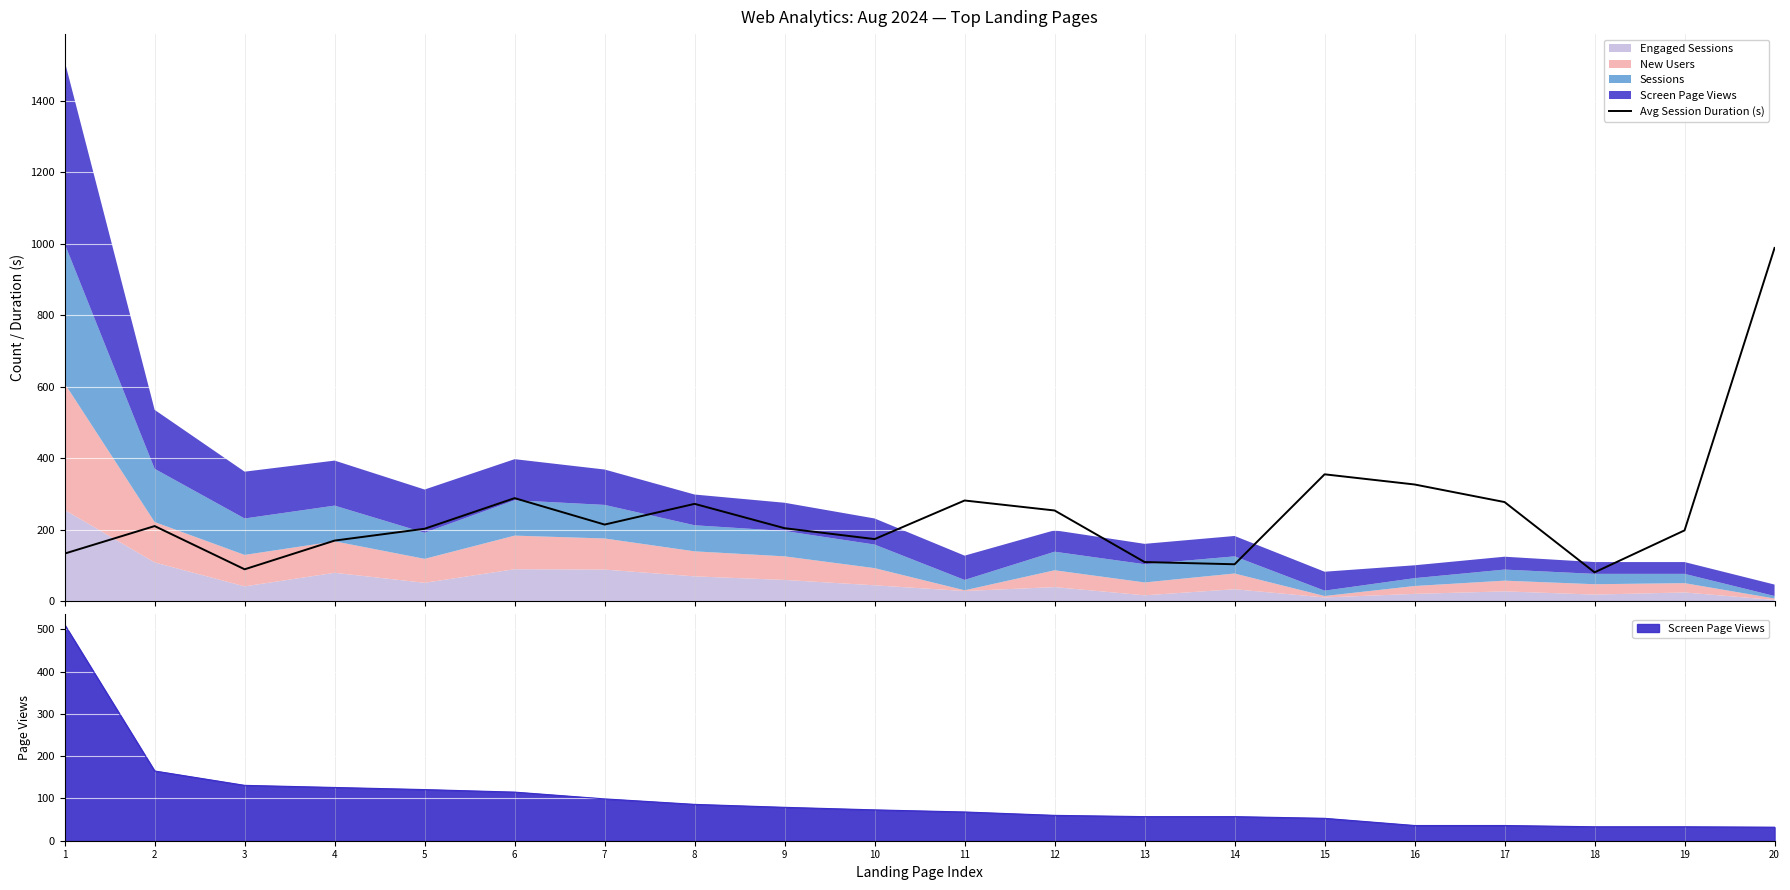

Where is the first local minimum?

3